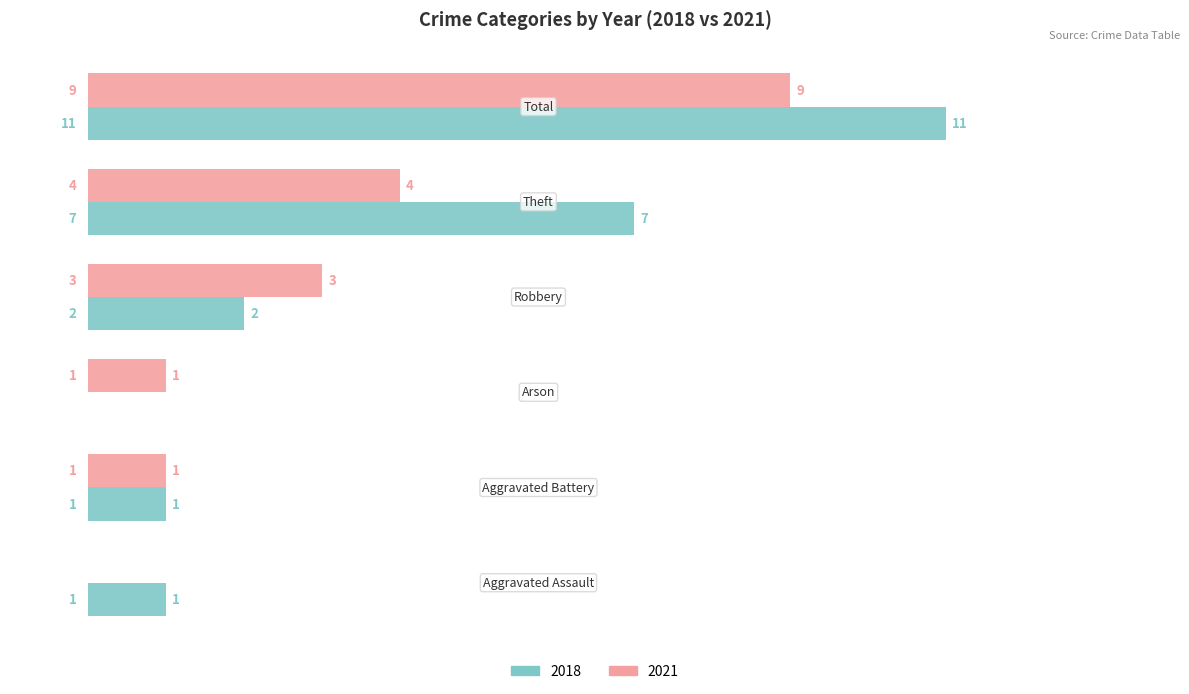

Which series has the largest total across all categories?

2018